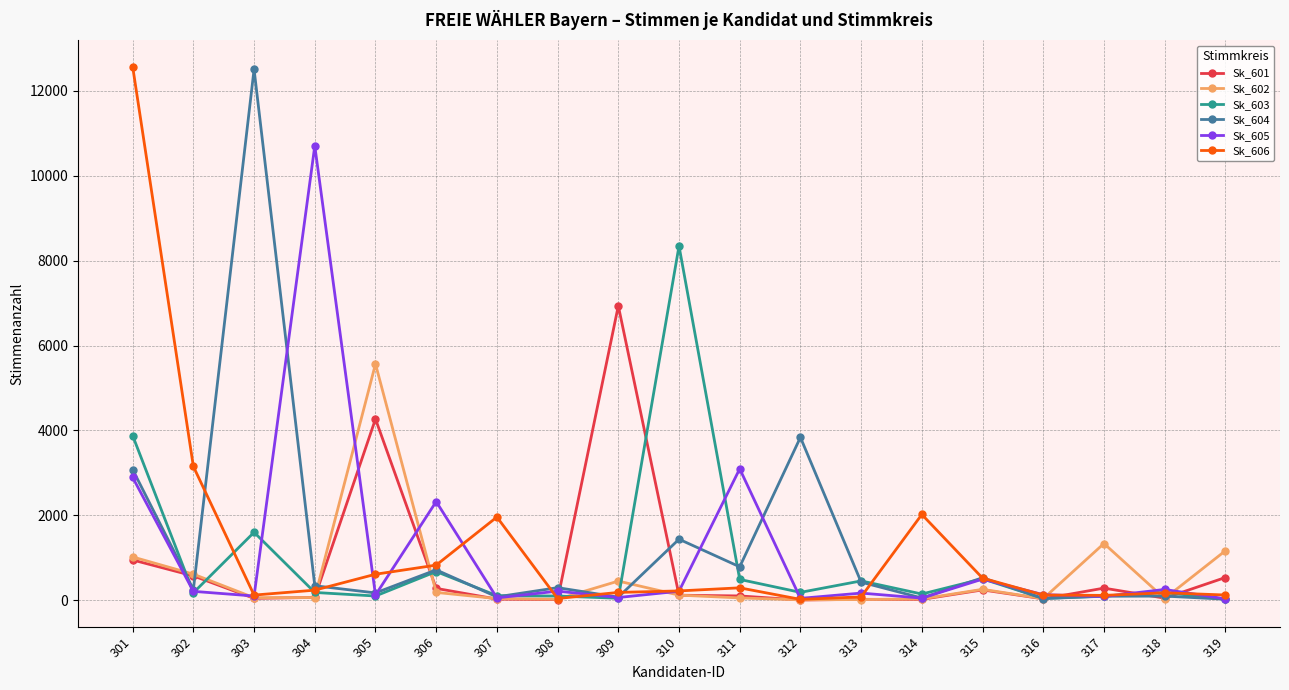

Where does the Sk_602 series first go above 65?

301